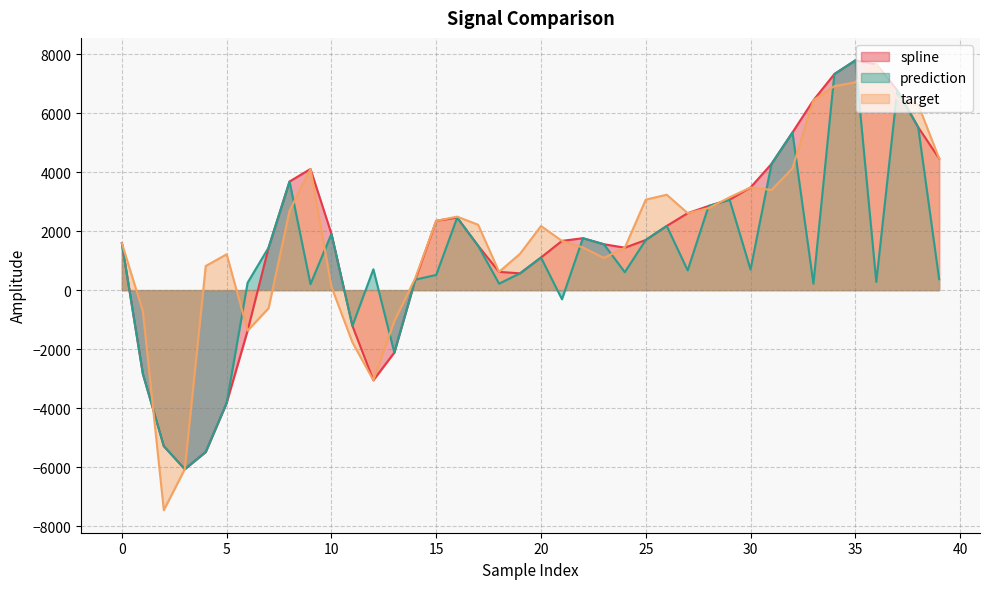

What are all the series names shown in the legend?

spline, prediction, target